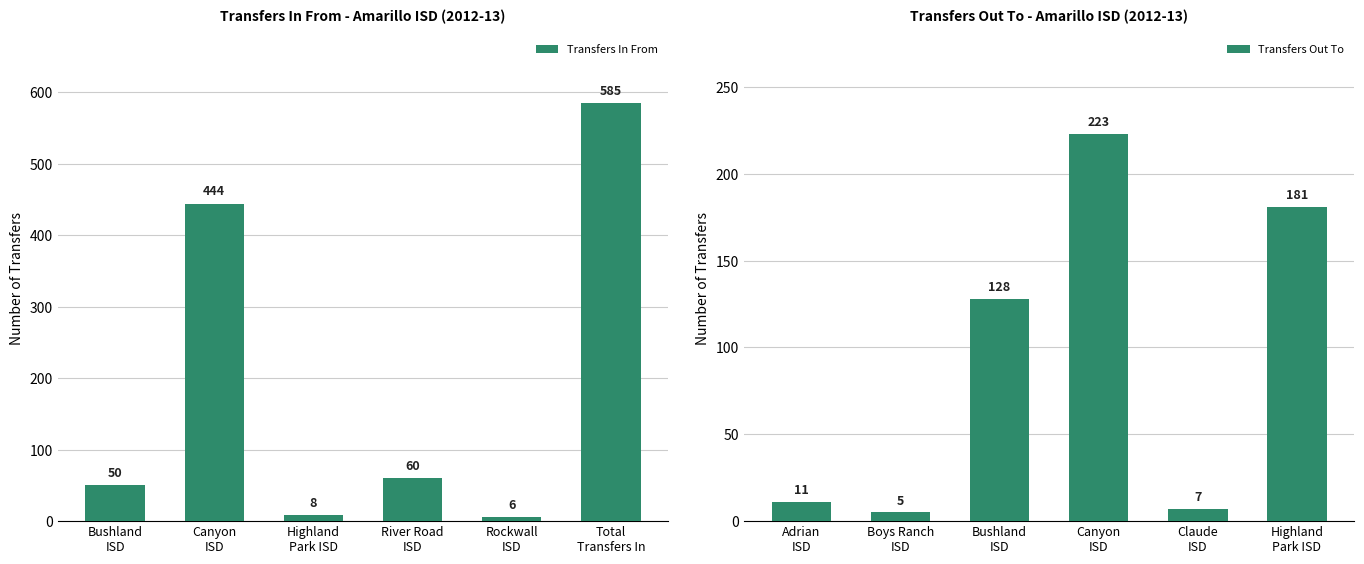

What is the sum of all Transfers In From values?

1153